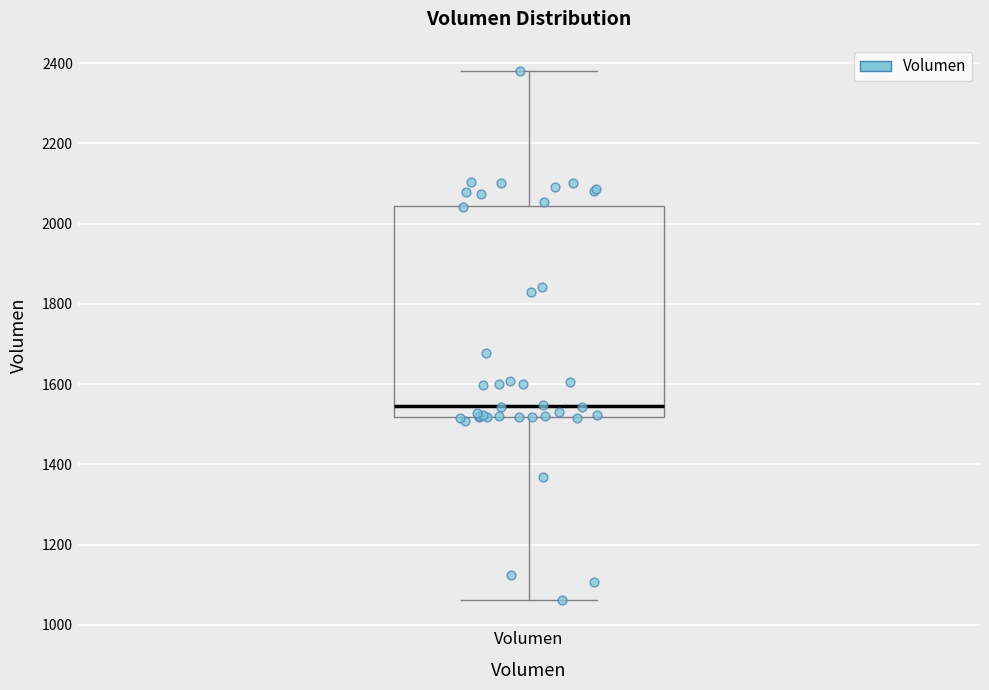

Transcribe this box plot: give where the median line is, the range the box spans, and where the two whiskers end, as read against the y-axis. The values are not printed on the chart, so give them approximately, as read against the axis.

median 1540, box 1520 to 2040, whiskers 1060 to 2380